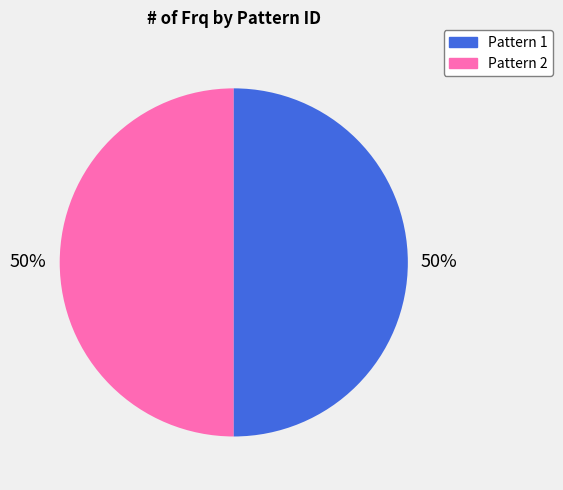

What is the ratio of the value at Pattern 2 to the value at Pattern 1?

1.0